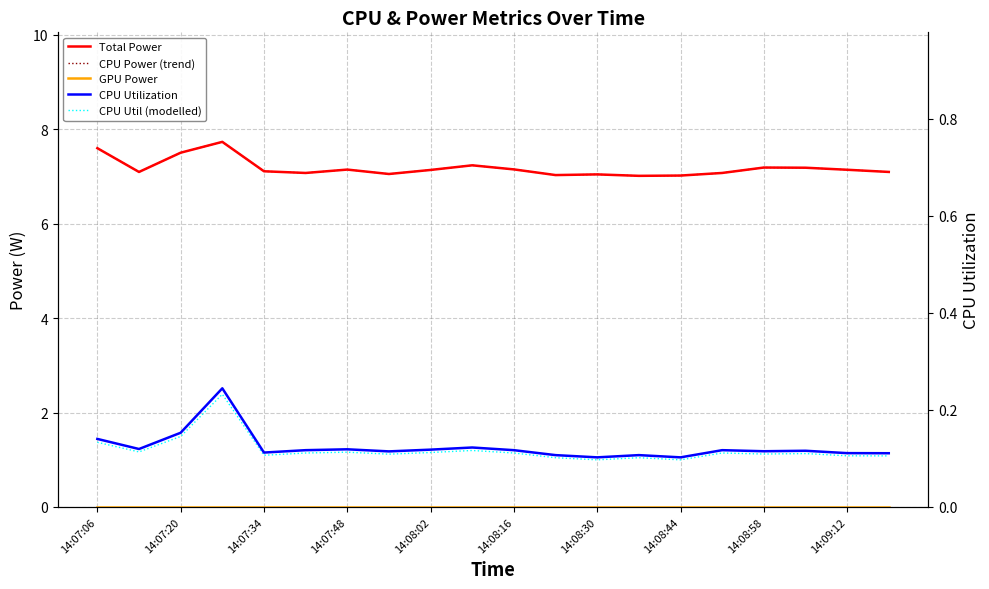

What is the sum of all CPU Utilization values?

2.5